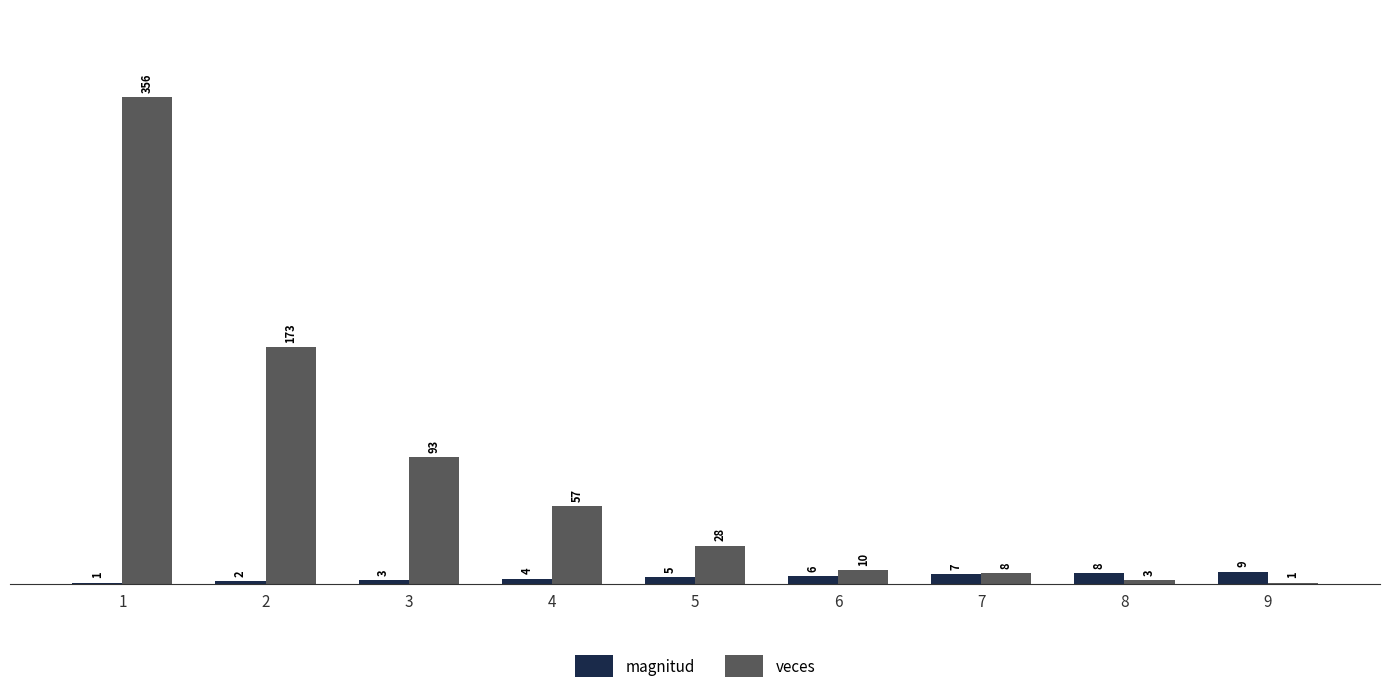

Is the value of magnitud at 8 greater than the value of veces at 6?

No